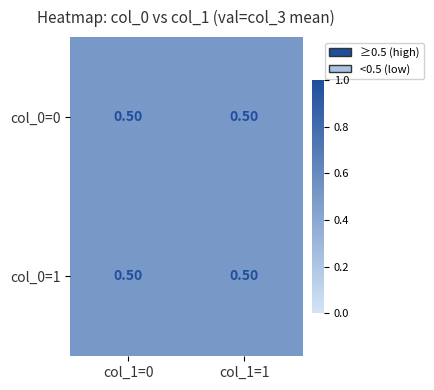

The value of 1 at 3 is 2. True or false?

False